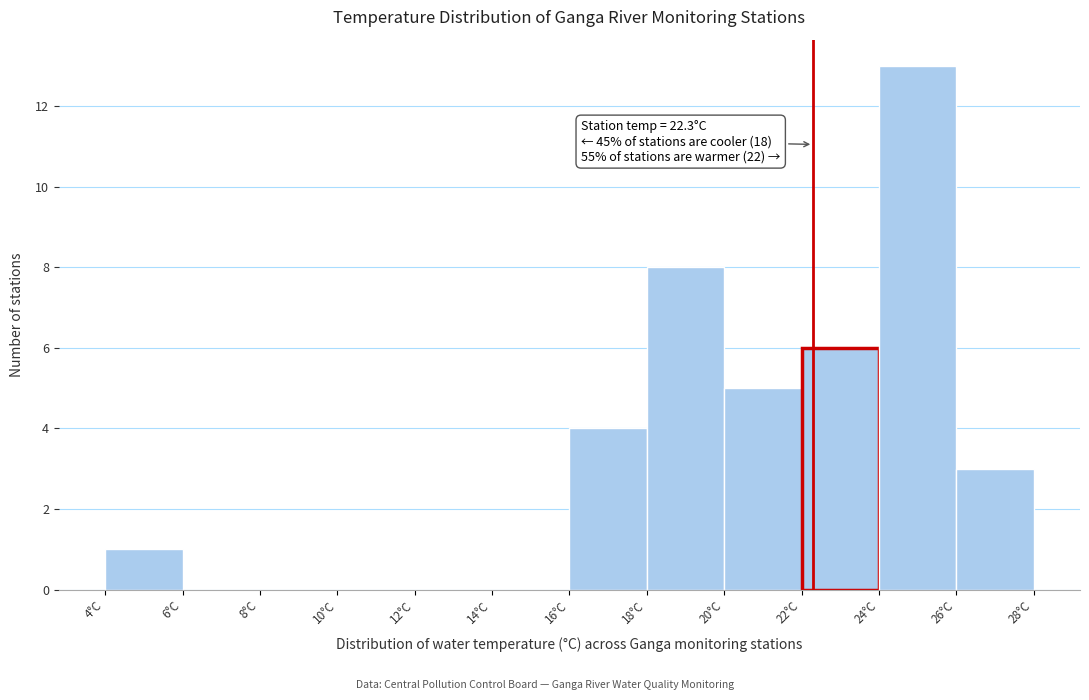

Over which range of the x-axis is the bar tallest?

24 to 26